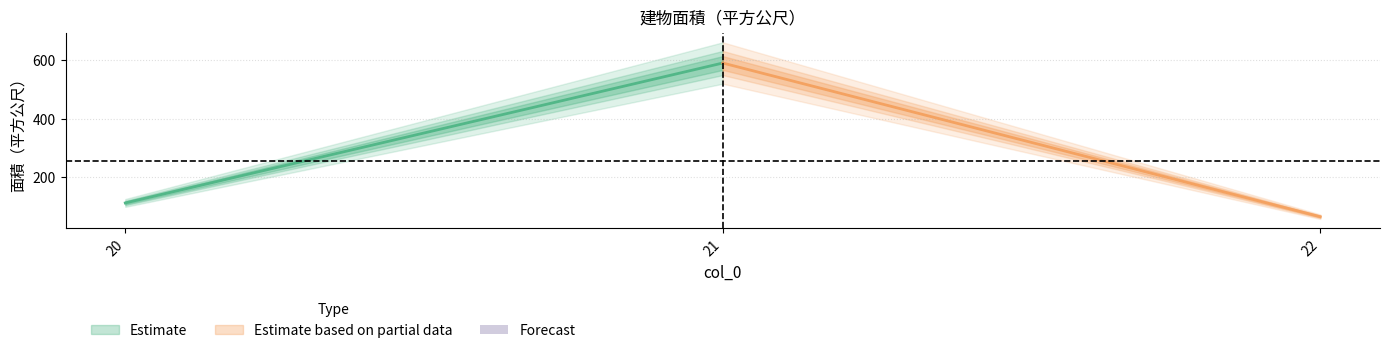

What is the difference between the maximum and minimum values?

525.8